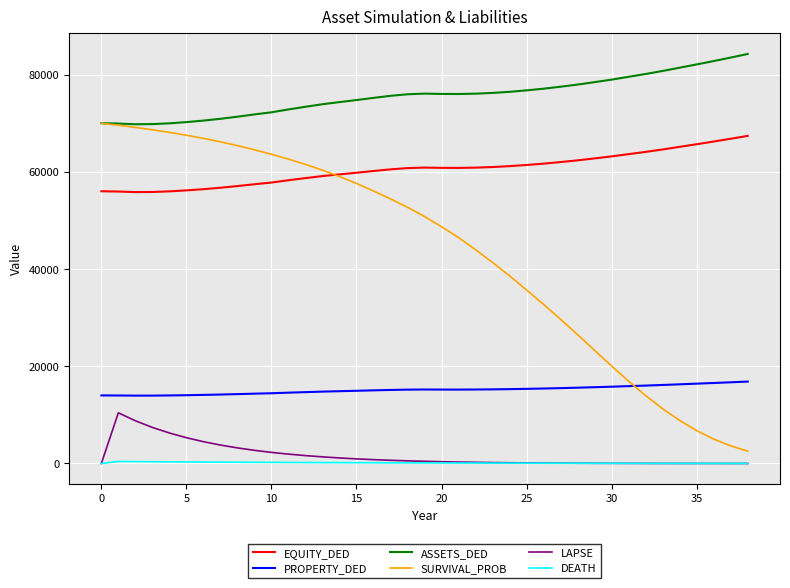

Which series has the largest total across all categories?

ASSETS_DED